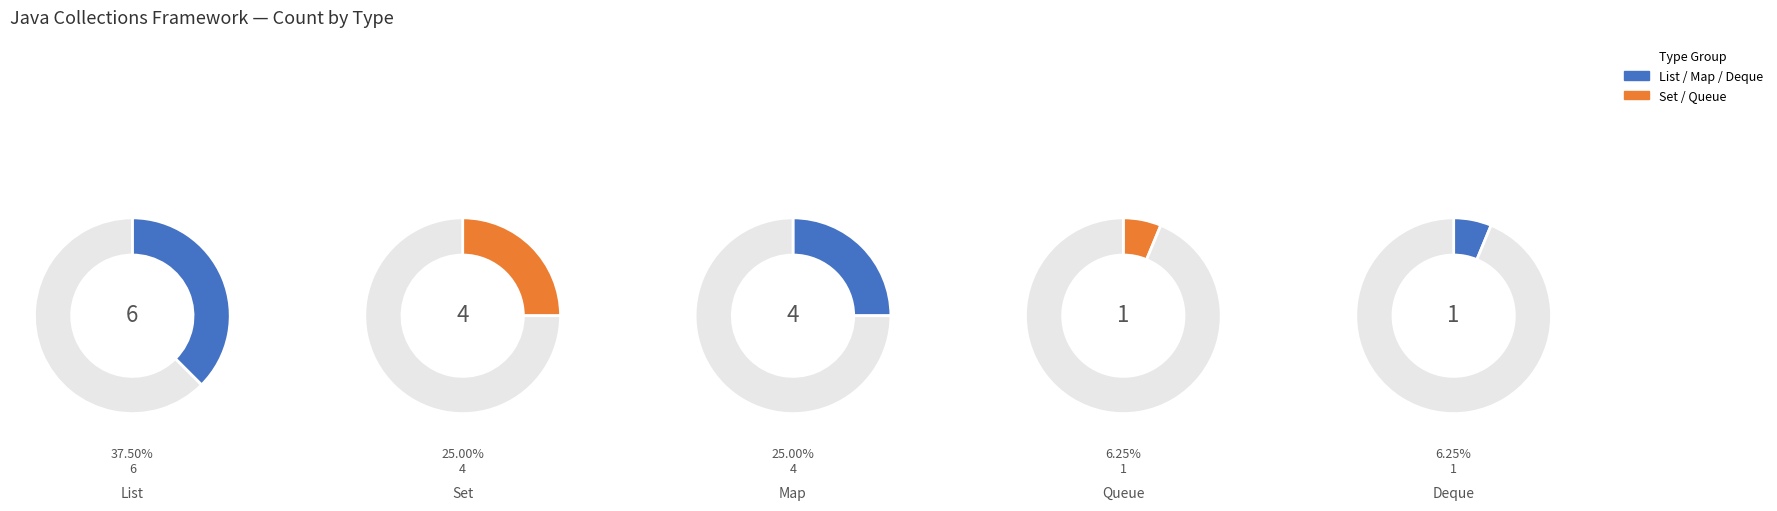

Which slice is the smallest?

Queue